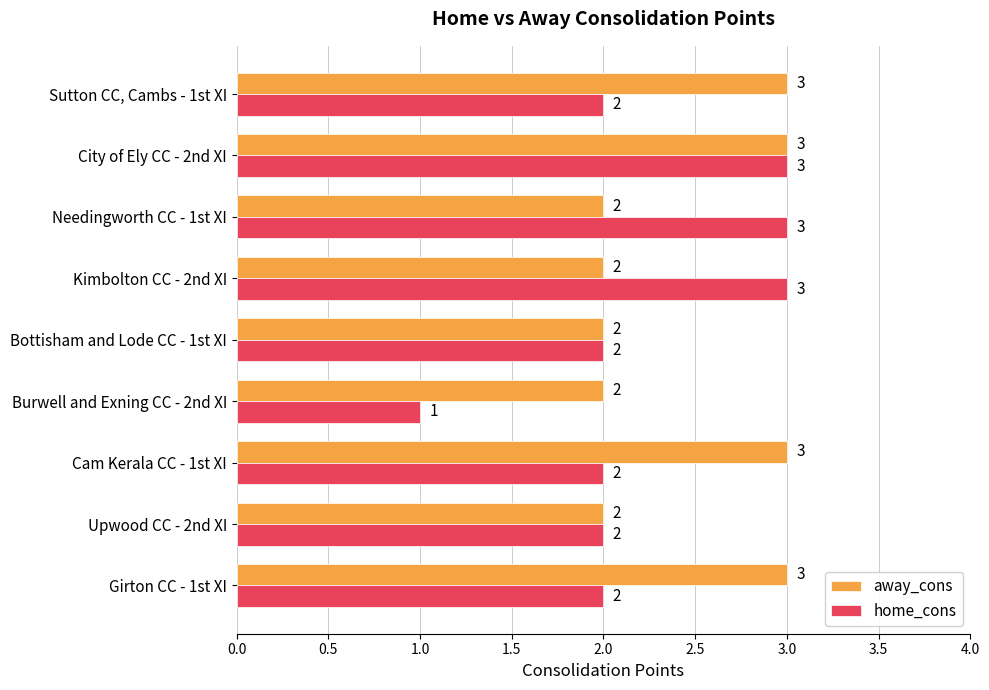

Rank the series by their average value, from lowest to highest.

home_cons, away_cons